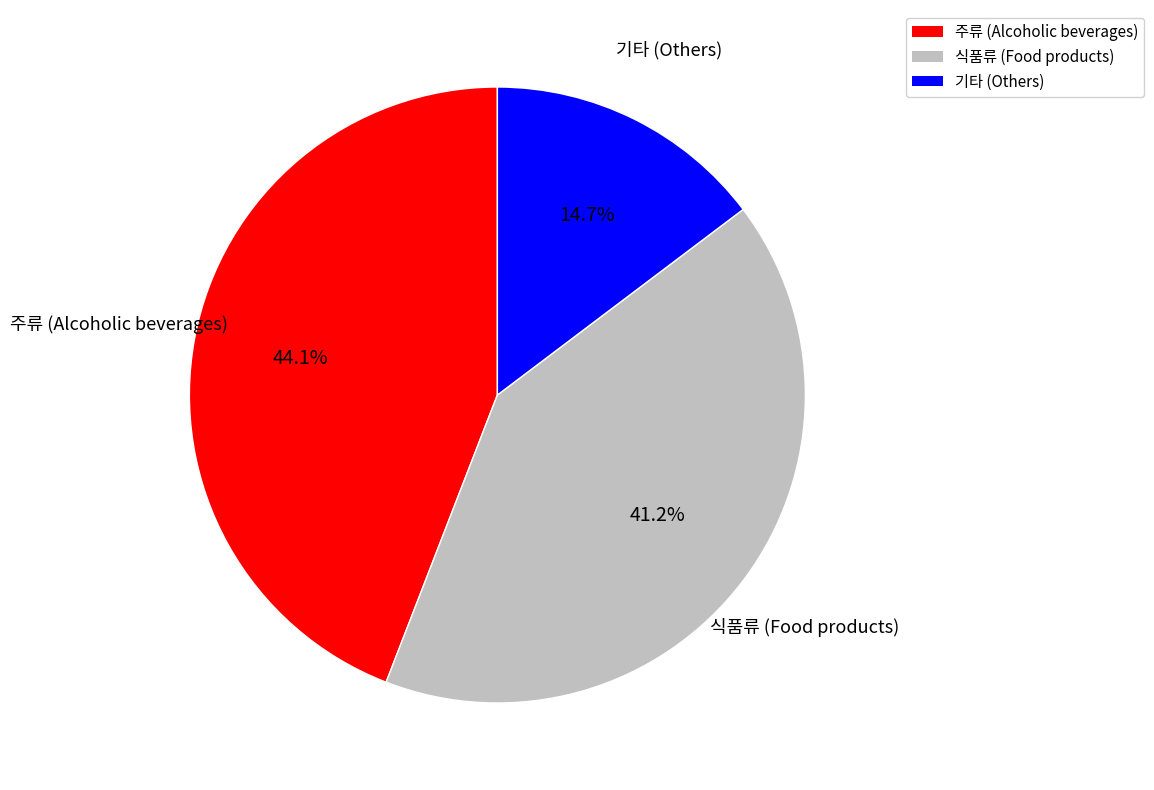

Is there any slice that represents more than half of the pie?

No